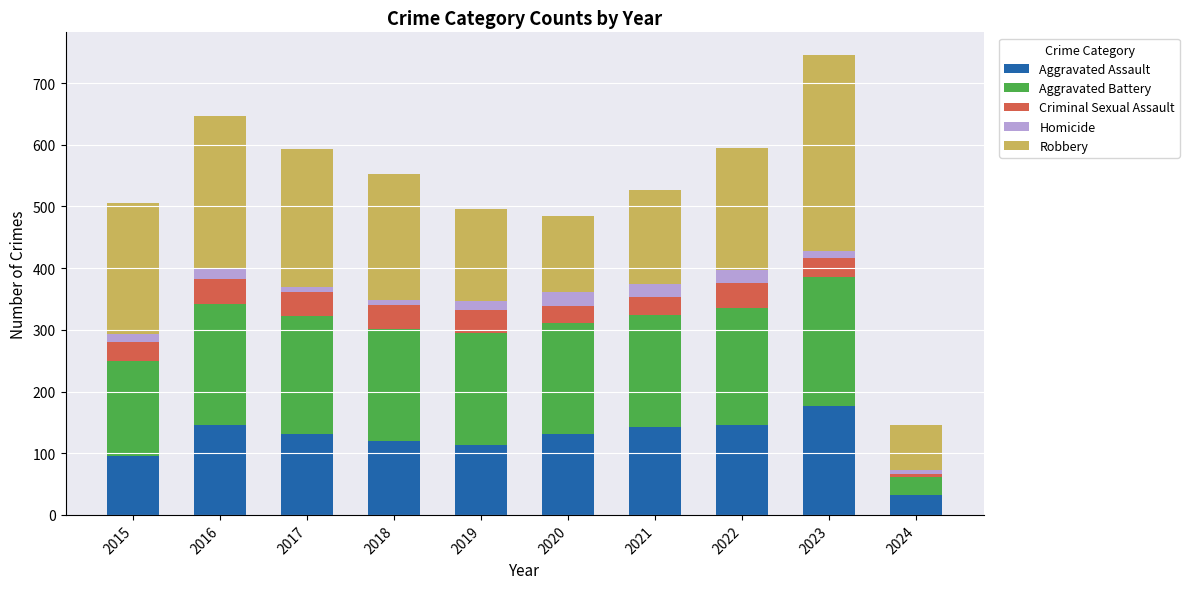

Count the number of categories in the chart.

10